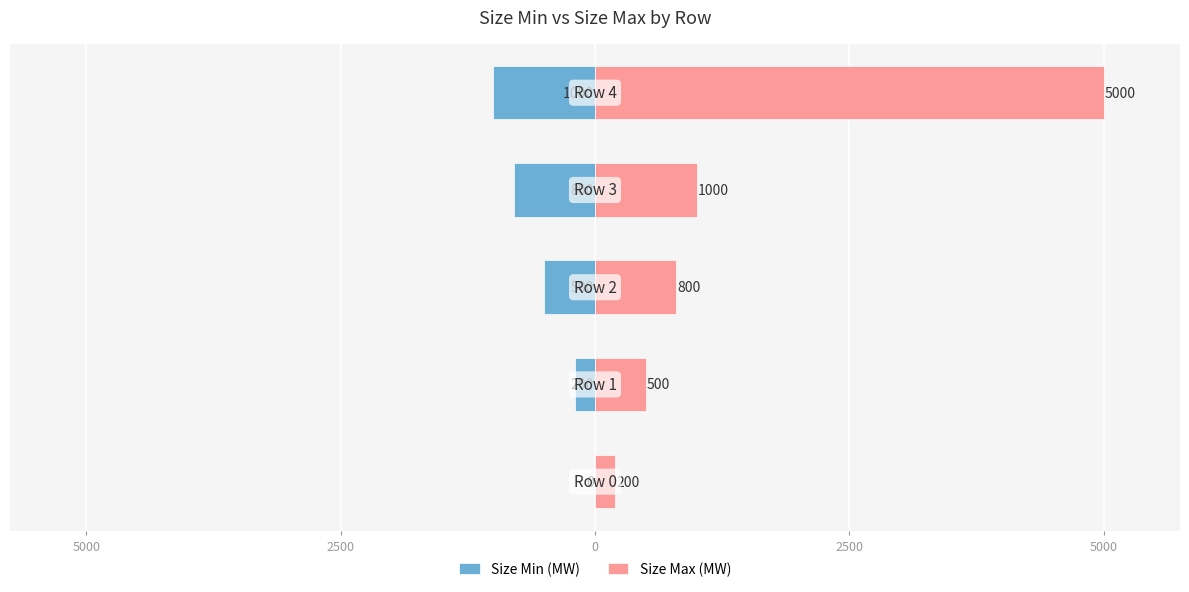

Count the number of data series in this chart.

2